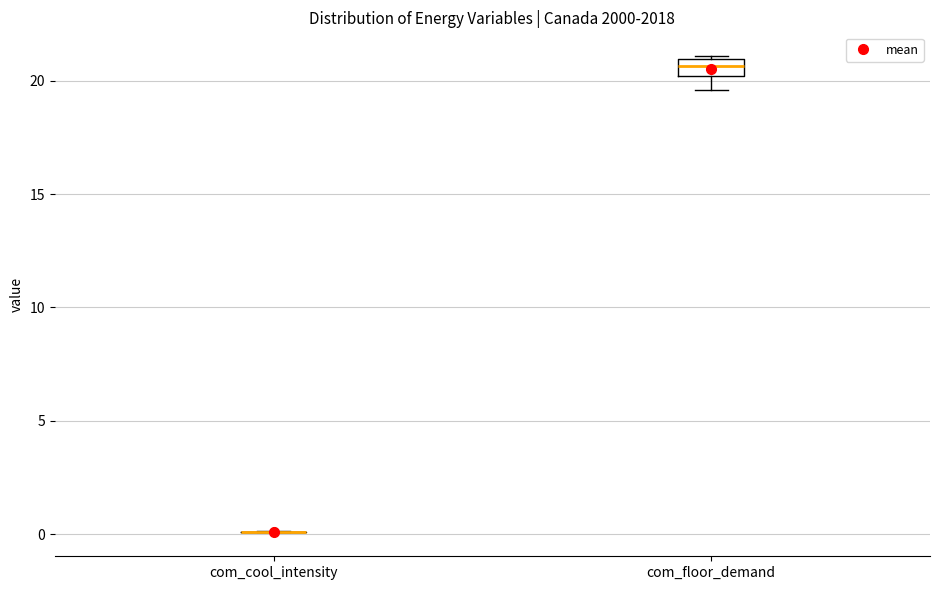

Reading left to right, transcribe this box plot: for each box, give where its median line is, the range the box spans, and where its two whiskers end, as read against the y-axis. The values are not printed on the chart, so give them approximately, as read against the axis.

com_cool_intensity: box collapsed to a line at 0.0, whiskers 0.0 to 0.0
com_floor_demand: median 20.5, box 20.0 to 21.0, whiskers 19.5 to 21.0